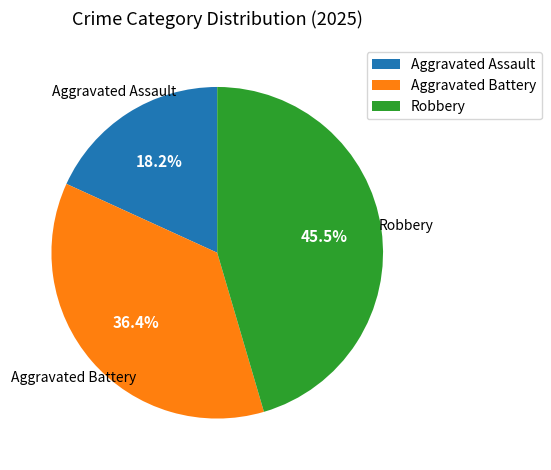

What percentage do Aggravated Battery and Robbery together represent?

81.8%